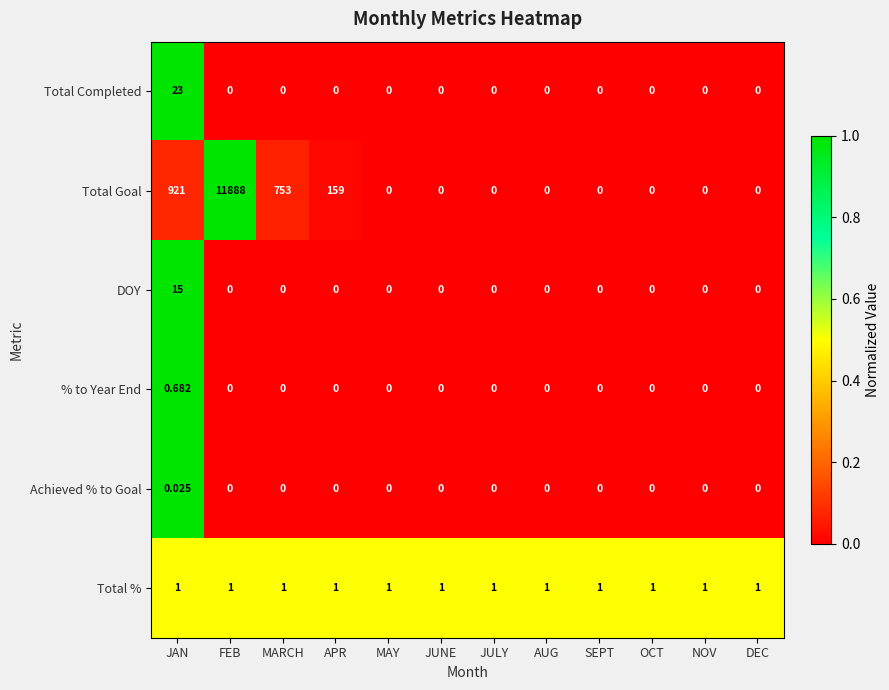

Which series has the largest total across all categories?

Total Goal